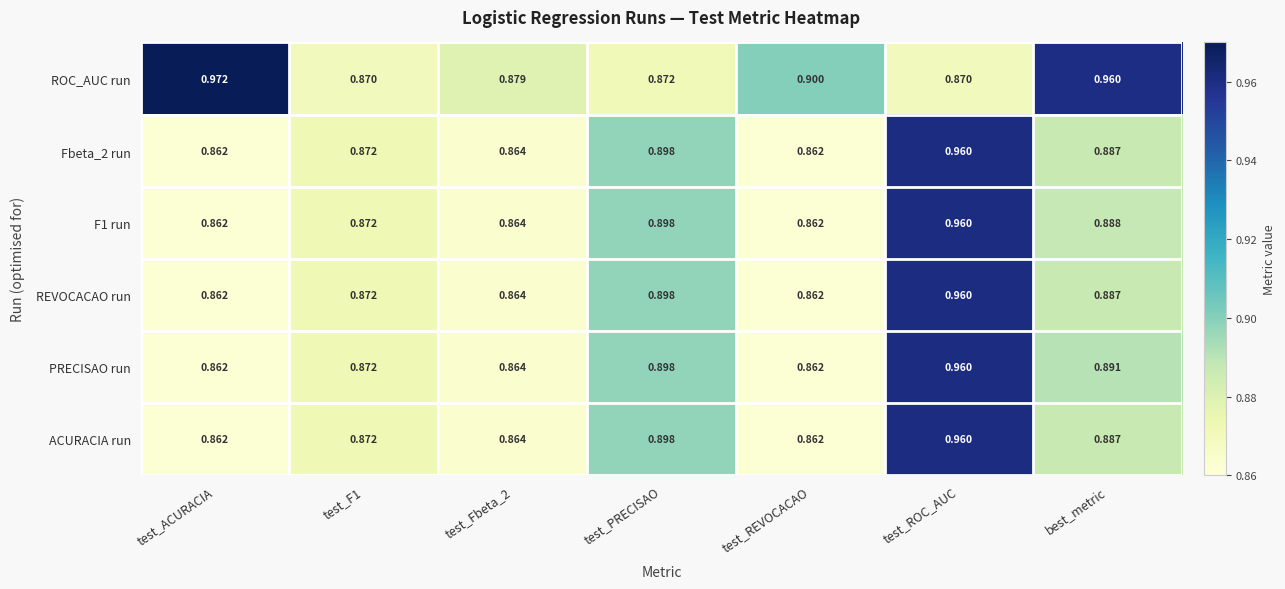

Which series has the largest range (max minus min)?

ROC_AUC run